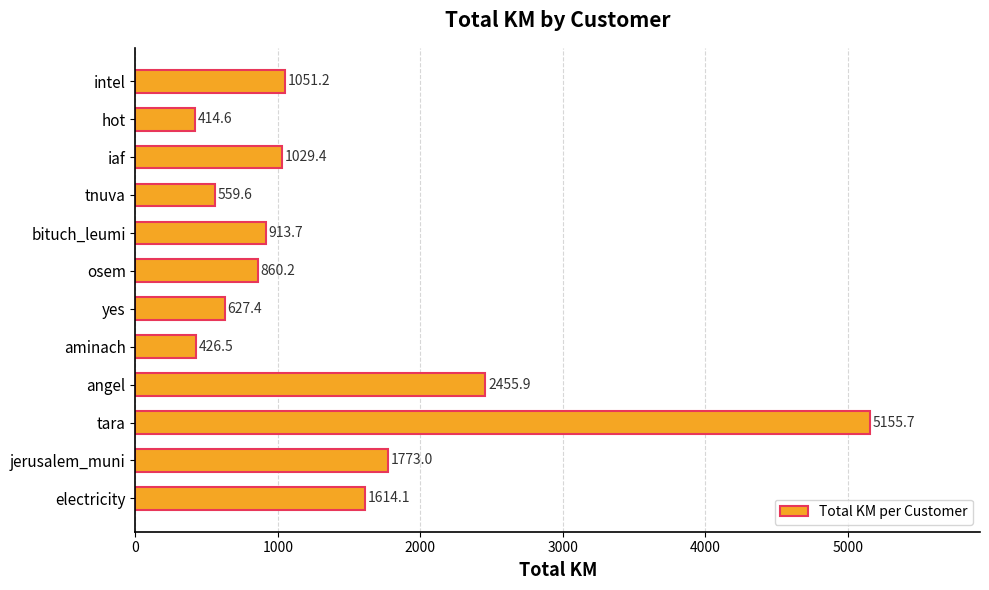

What is the greatest value displayed?

5155.7